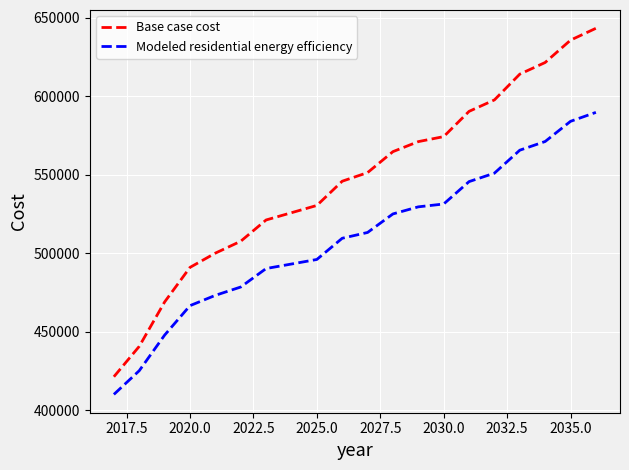

Which series has the largest total across all categories?

Base case cost